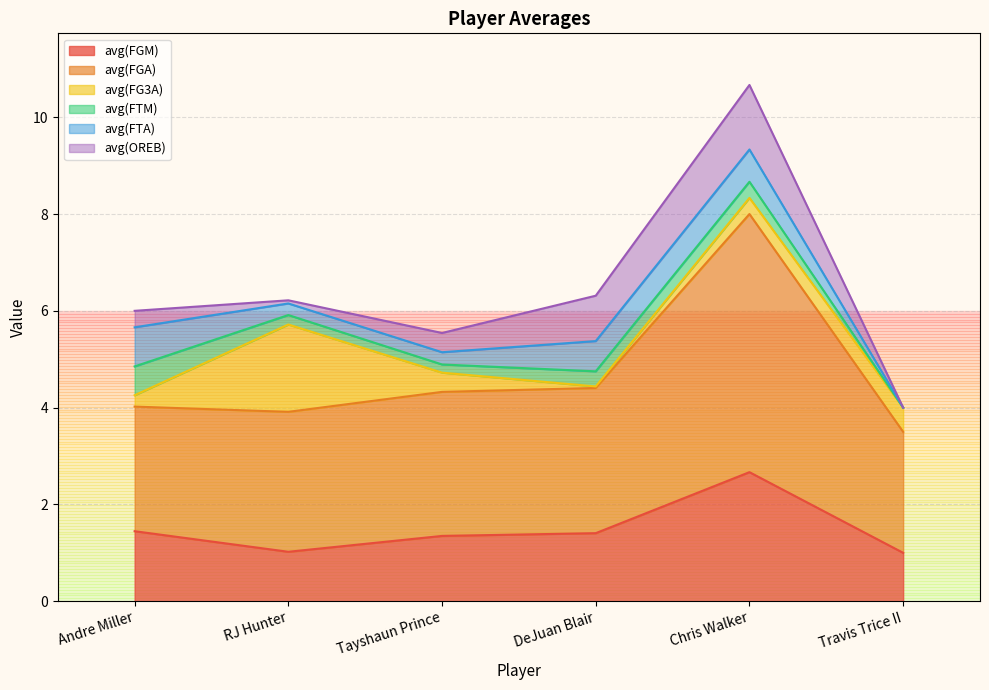

Between Andre Miller and Chris Walker, which series saw the biggest shift?

avg(FGA)